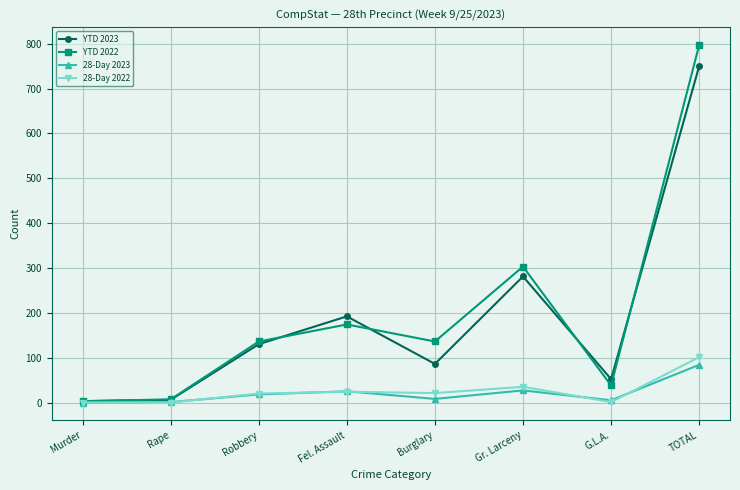

What is the greatest value displayed?

797